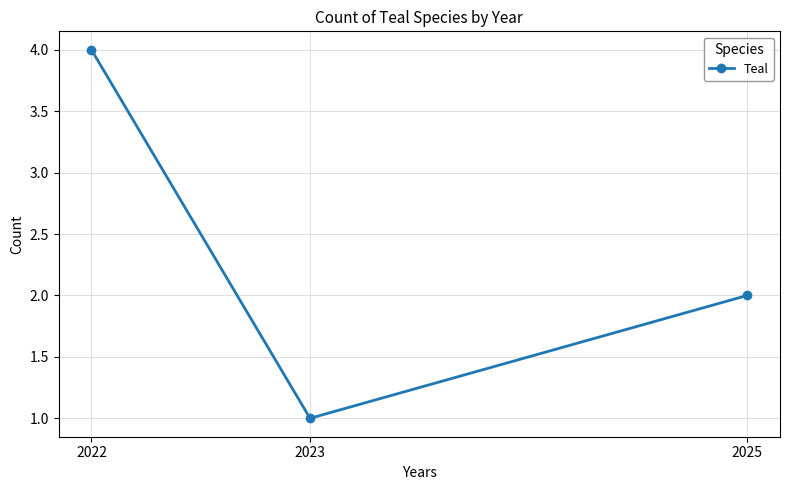

What is the ratio of the value at 2022 to the value at 2025?

2.0